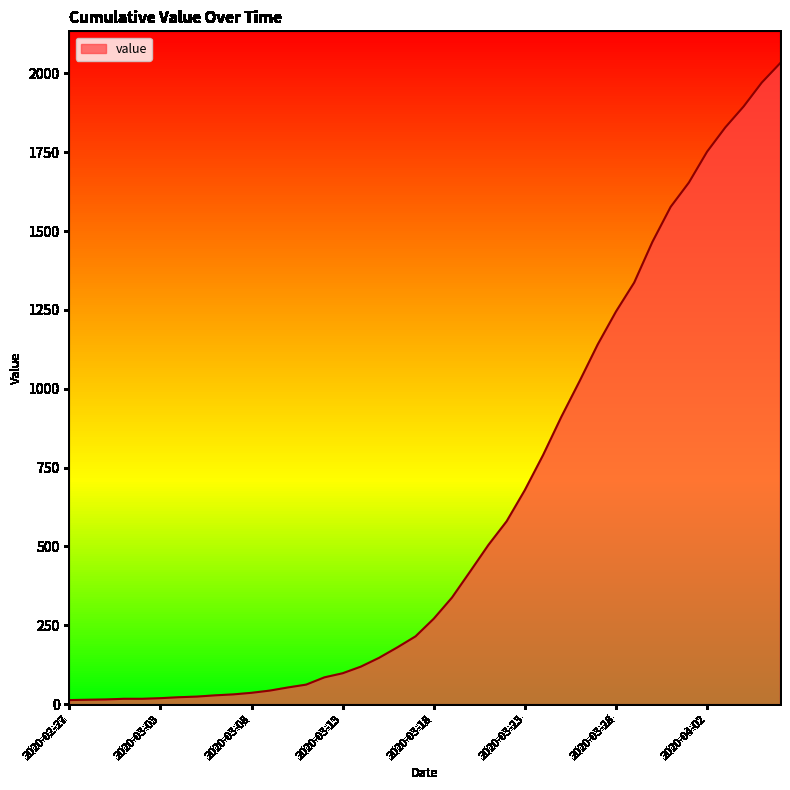

What is the greatest value displayed?

2032